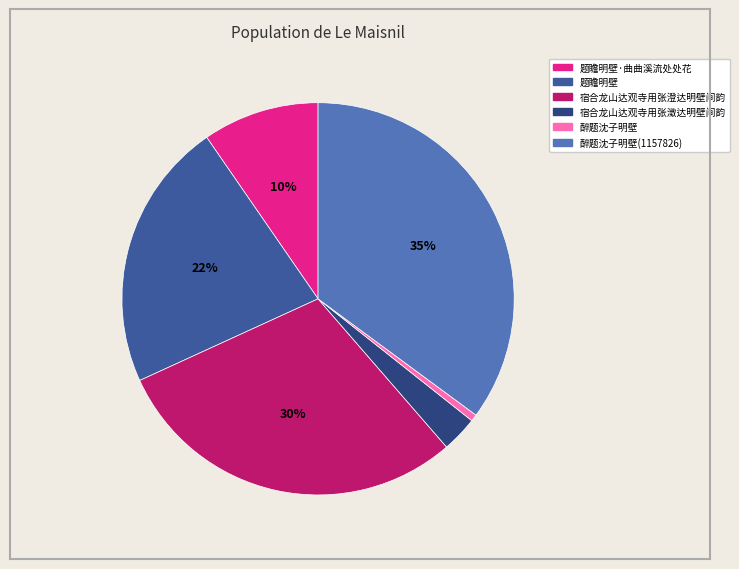

To the nearest percent, what is the average slice percentage?

17%